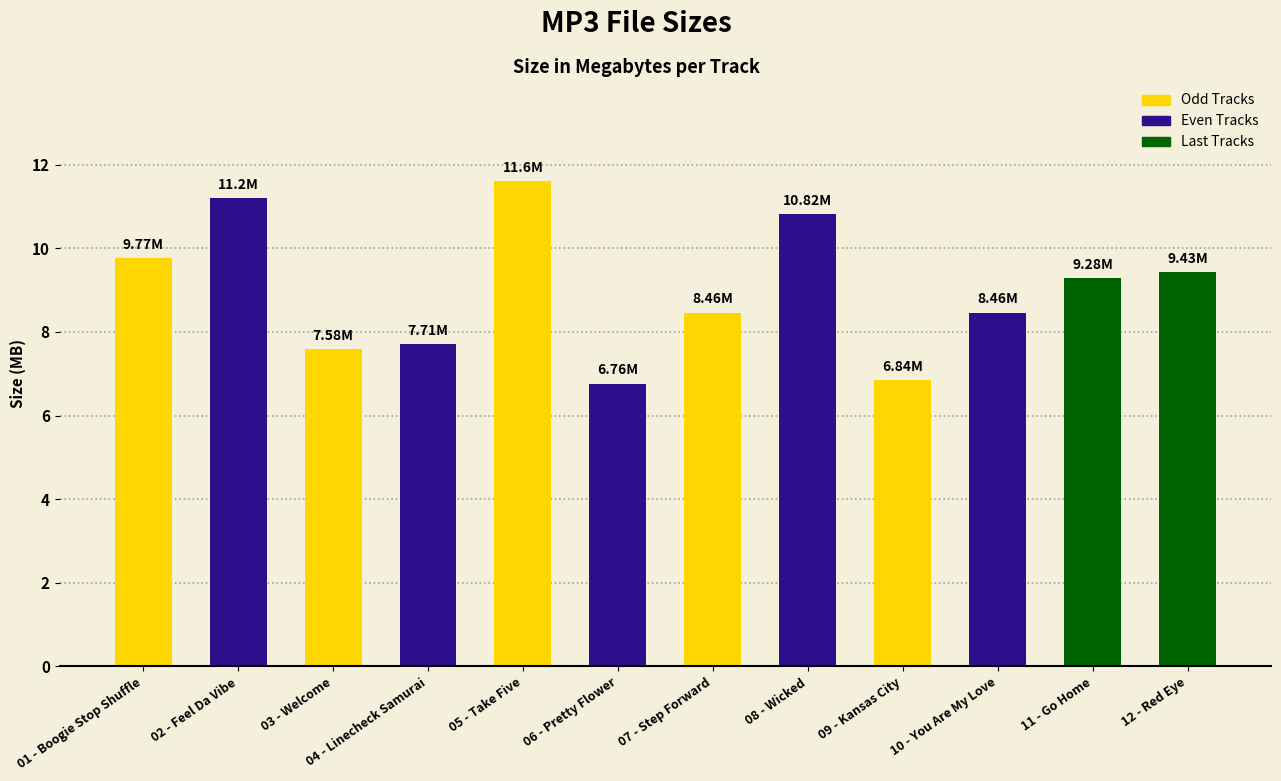

At which label is the value closest to 9?

11 - Go Home